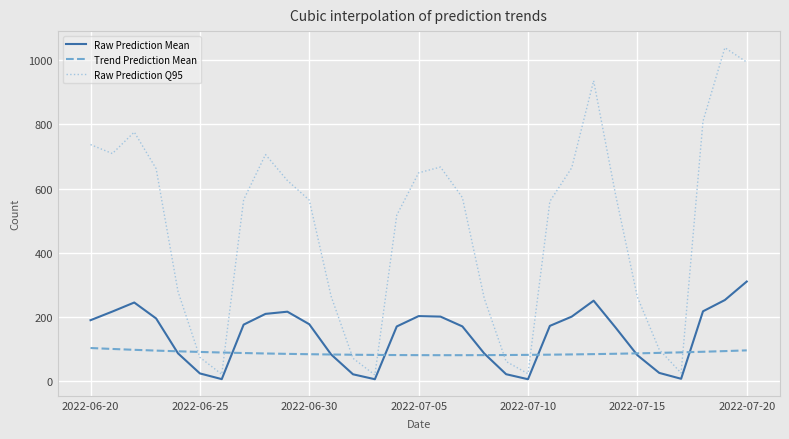

Which series has the largest range (max minus min)?

Raw Prediction Q95